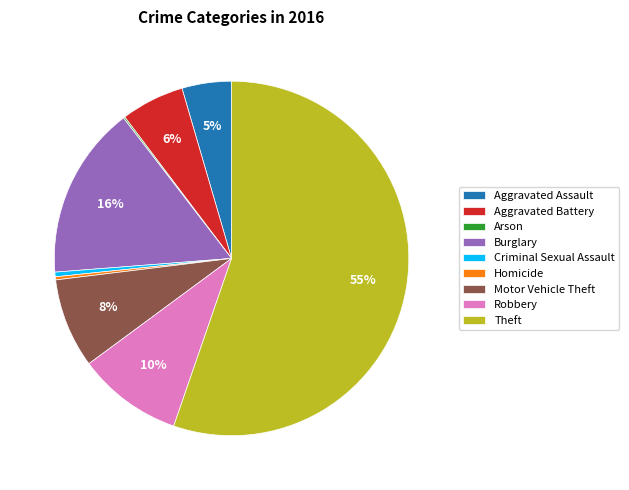

Which category accounts for the majority?

Theft